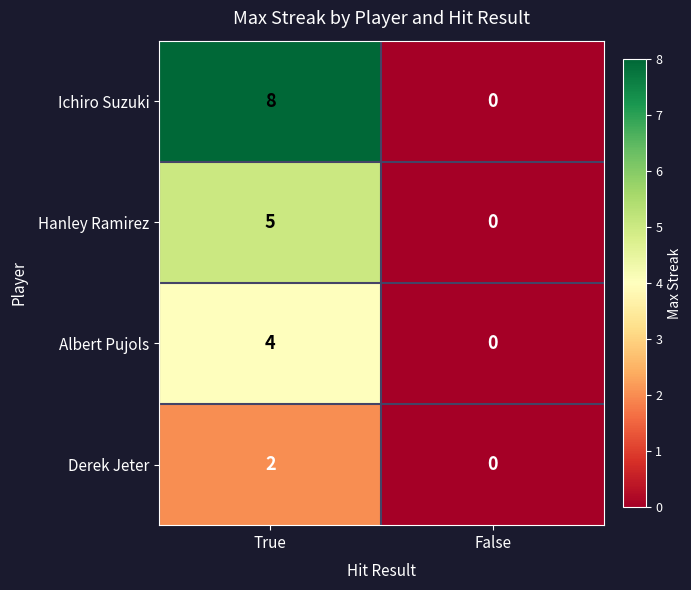

Reading right to left, transcribe all the data shown in this chart.

Ichiro Suzuki: False=0	True=8
Hanley Ramirez: False=0	True=5
Albert Pujols: False=0	True=4
Derek Jeter: False=0	True=2